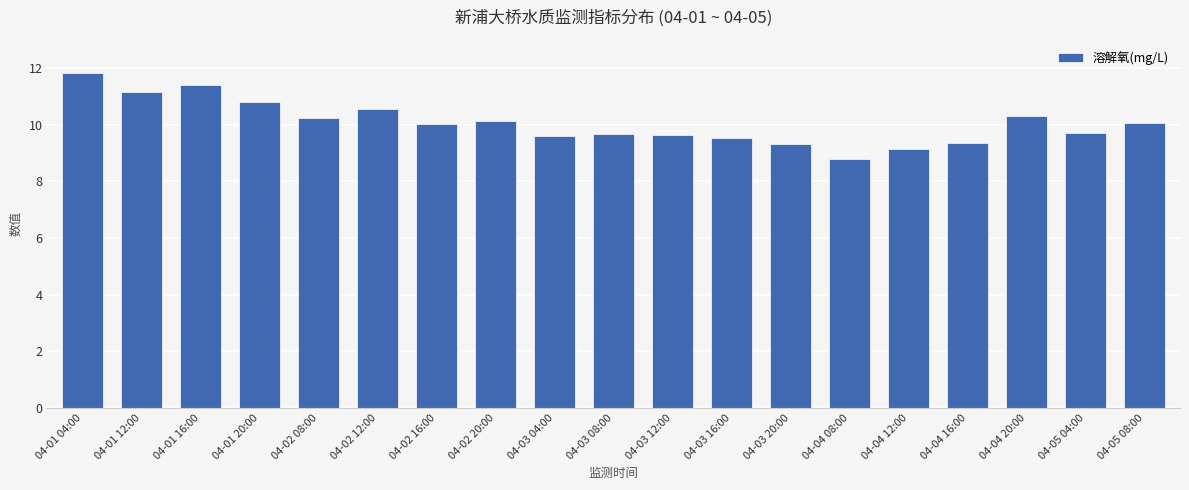

What is the average value?

10.1